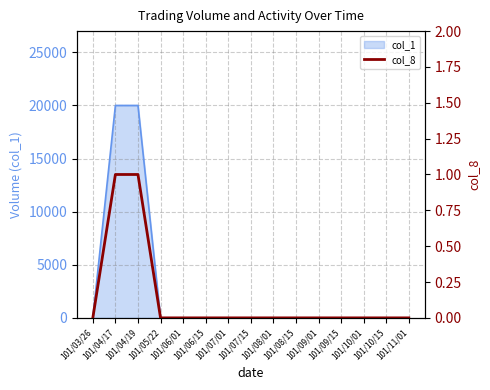

How many values are between 0 and 1?

15